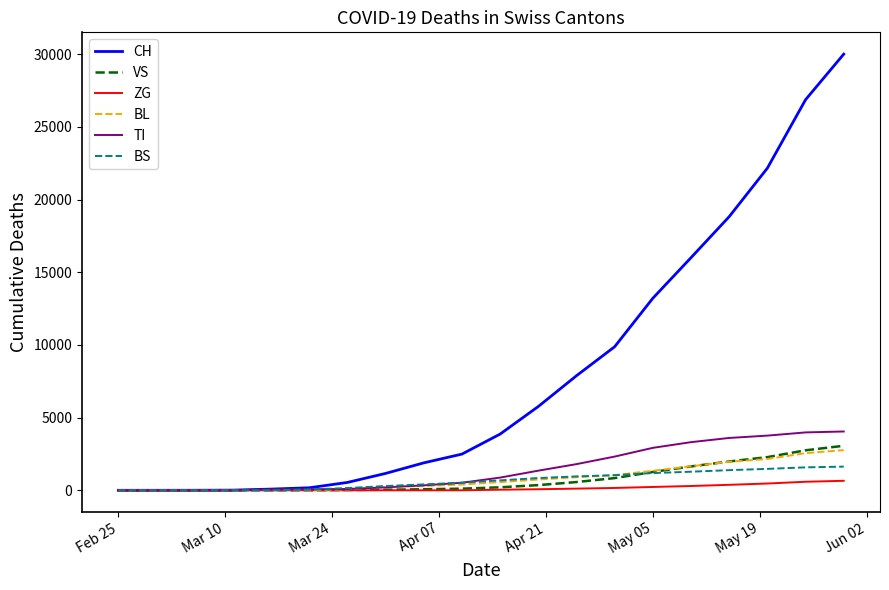

What are all the series names shown in the legend?

CH, VS, ZG, BL, TI, BS